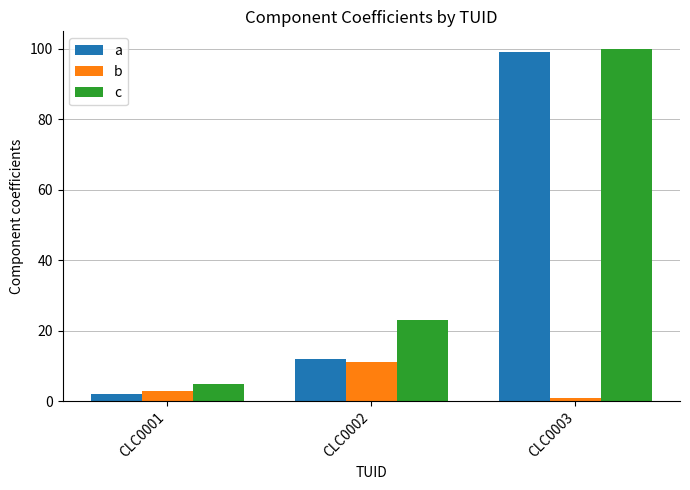

At which label is c closest to 52?

CLC0002